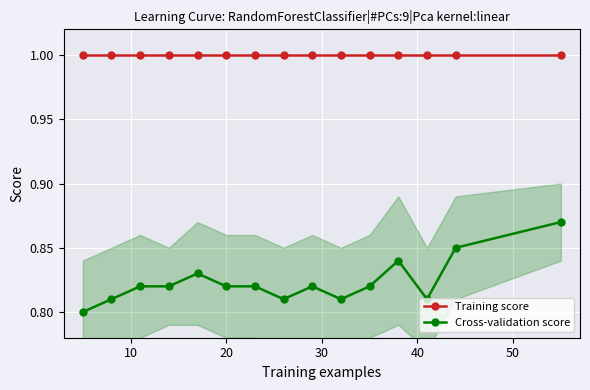

True or false: Training score and Cross-validation score cross at least once.

False